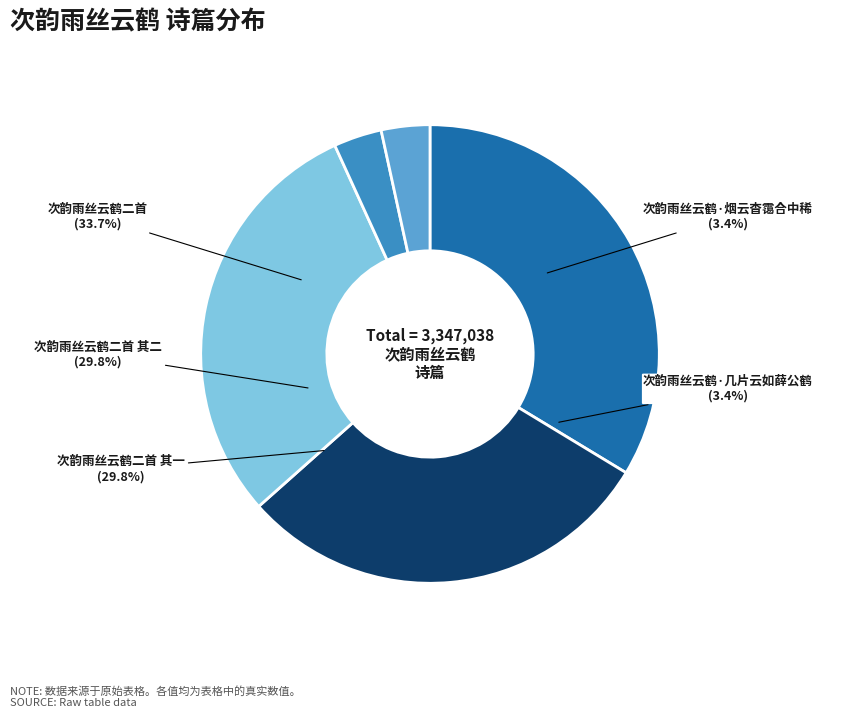

To the nearest percent, what is the average slice percentage?

20%